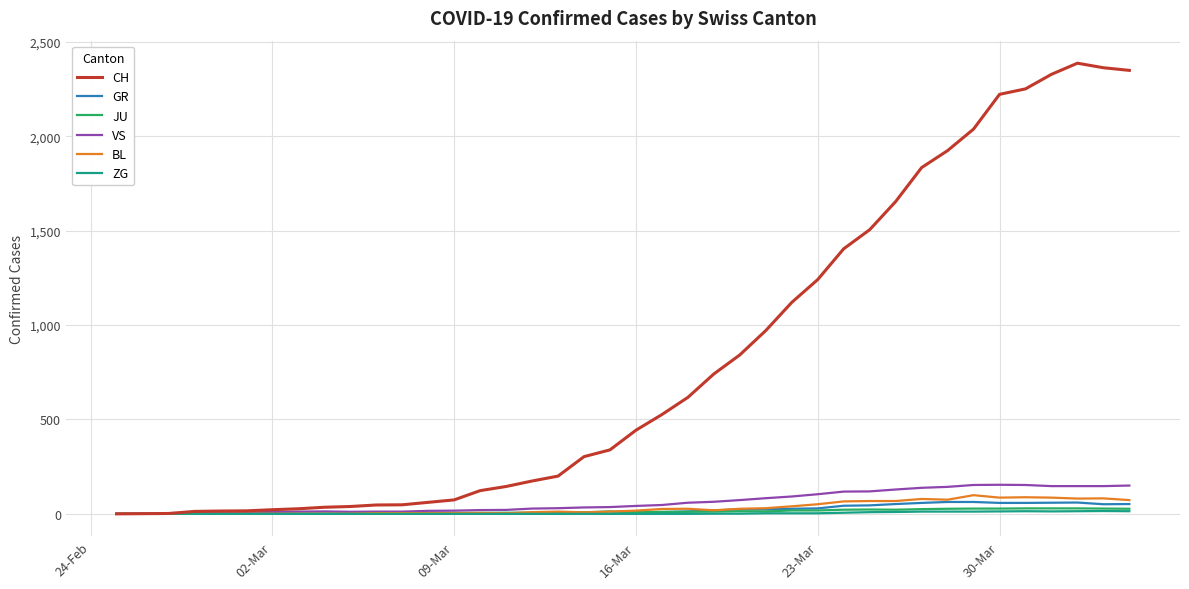

Which series has the widest spread of values?

CH